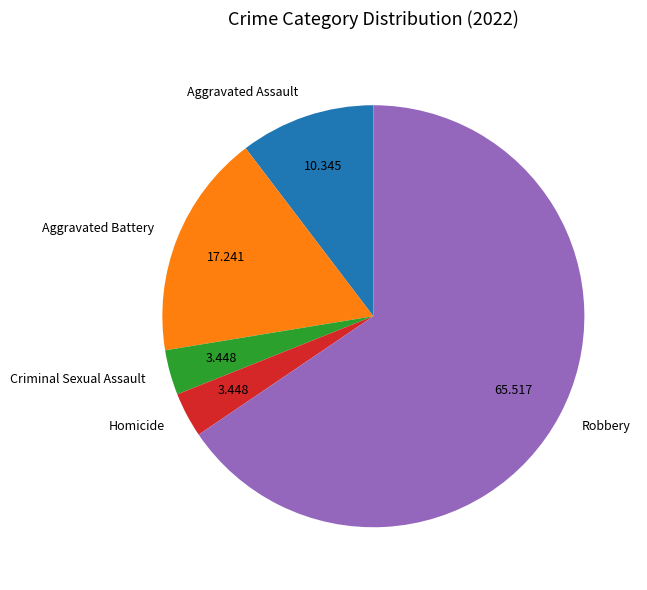

Which has a higher value, Robbery or Homicide?

Robbery